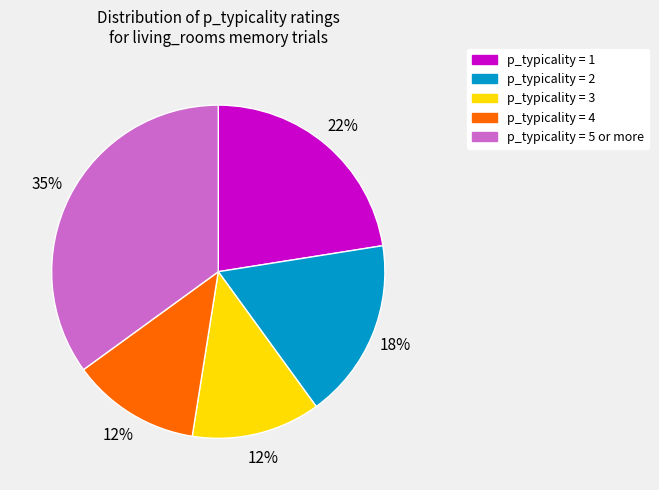

Does any single category account for the majority?

No